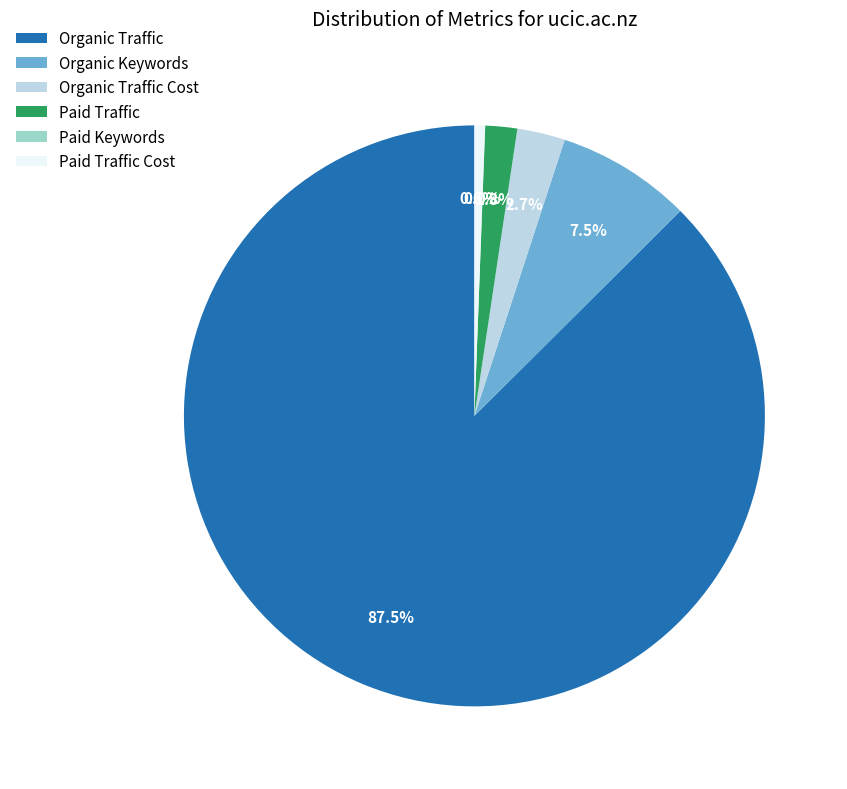

Which category has the biggest portion of the pie?

Organic Traffic